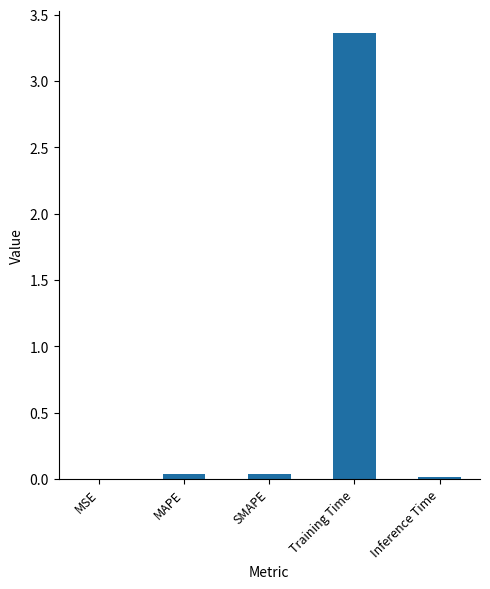

True or false: the data shows 0.0 at Inference Time.

True